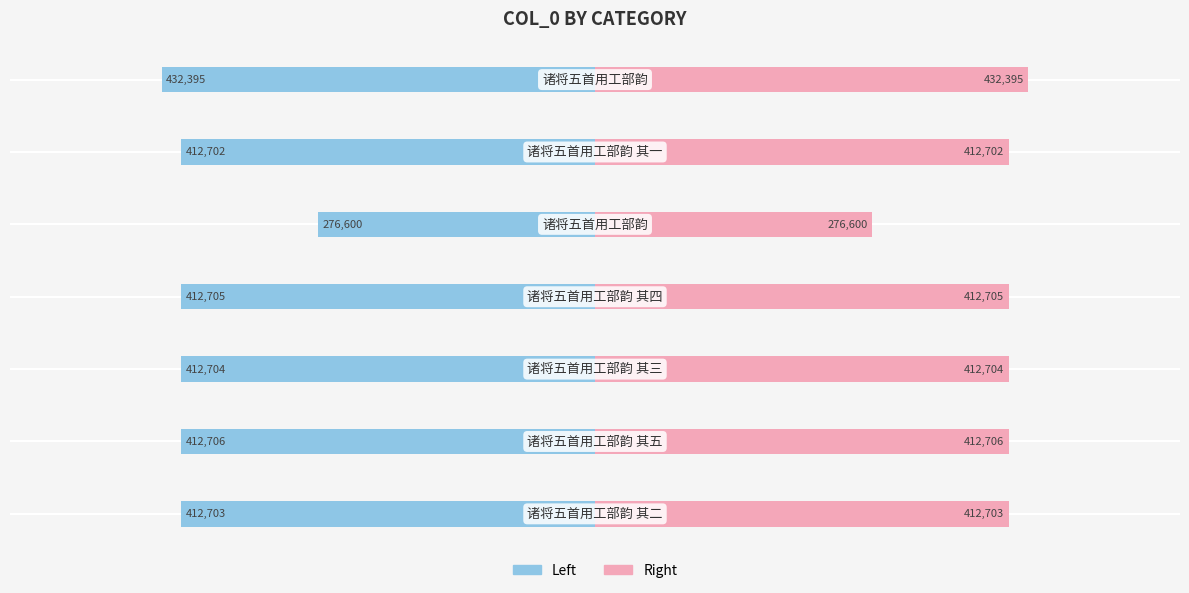

Reading left to right, list all the values displayed in this chart.

col_0 (left): -412703	-412706	-412704	-412705	-276600	-412702	-432395
col_0 (right): 412703	412706	412704	412705	276600	412702	432395